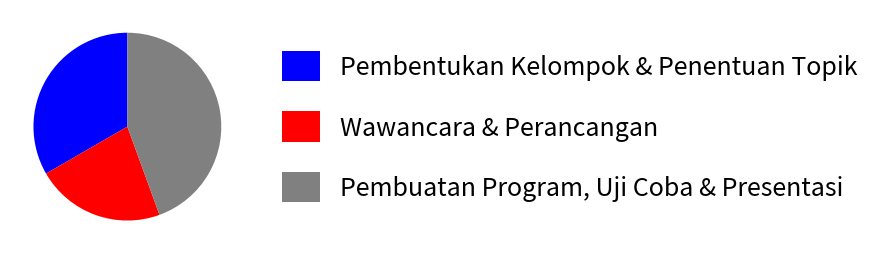

Is there any slice that represents more than half of the pie?

No